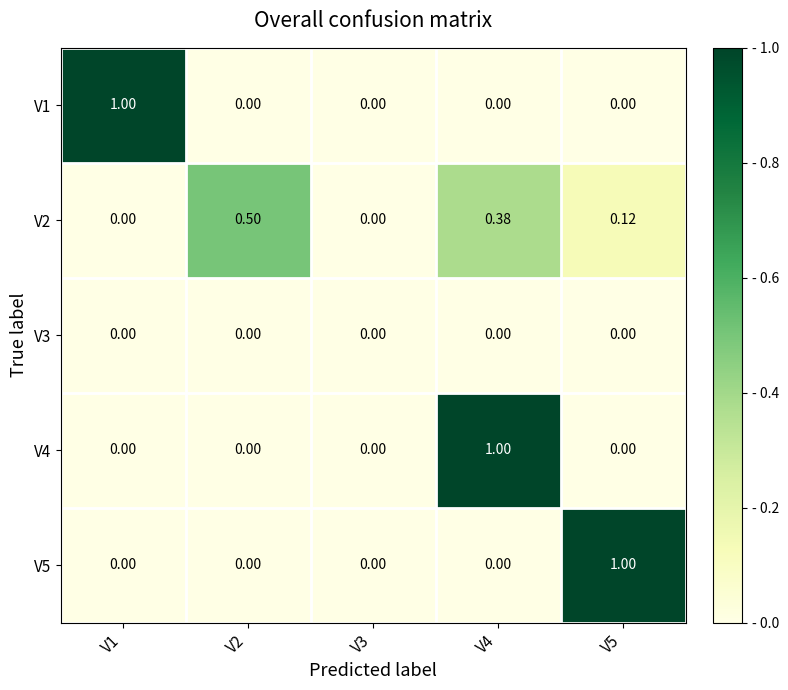

Is the value of V4 at V4 greater than the value of V3 at V5?

Yes